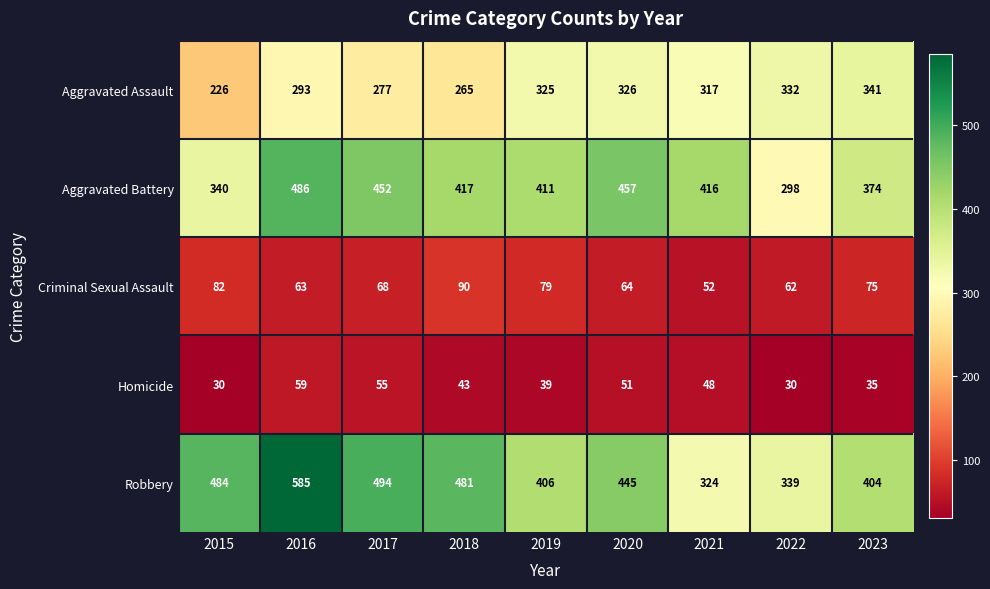

Rank the series at 2018 from lowest to highest value.

Homicide, Criminal Sexual Assault, Aggravated Assault, Aggravated Battery, Robbery